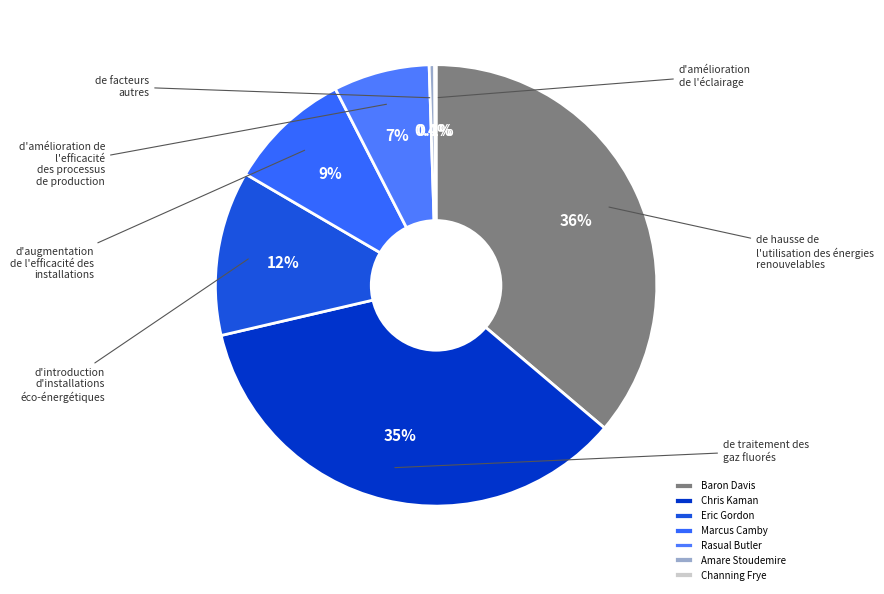

What is the smallest slice in the pie chart?

Channing Frye